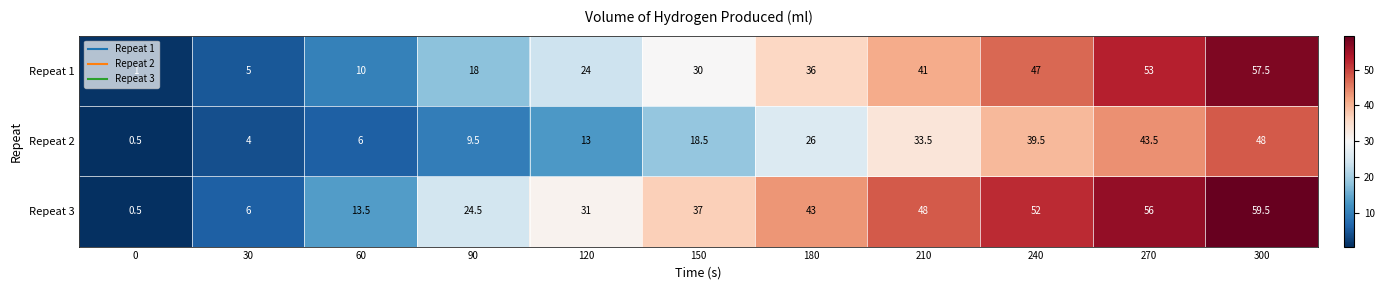

What is the sum of all Repeat 2 values?

242.0